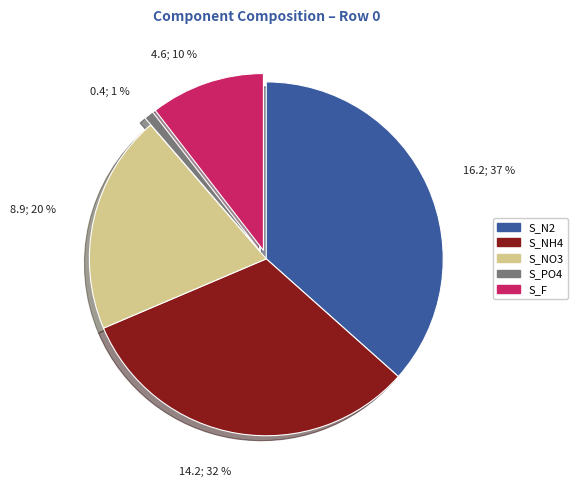

To the nearest percent, what portion does S_F represent?

10%